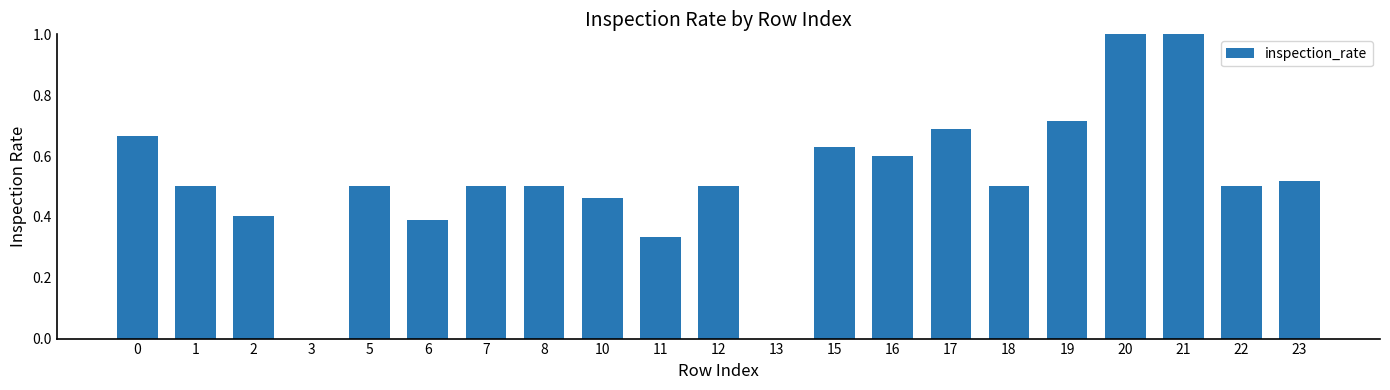

Between 8 and 13, which is larger?

8